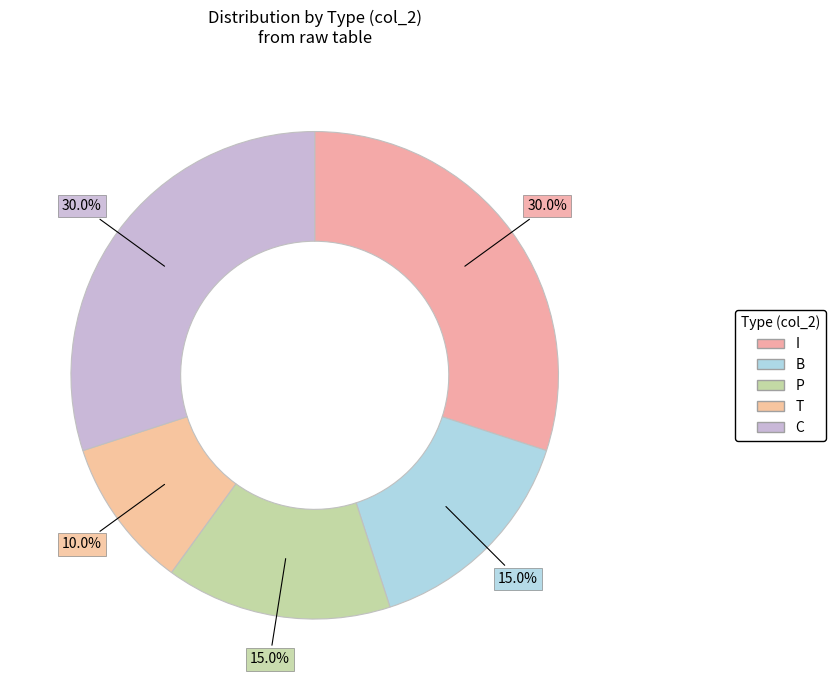

To the nearest percent, what is the combined percentage of T and I?

40%